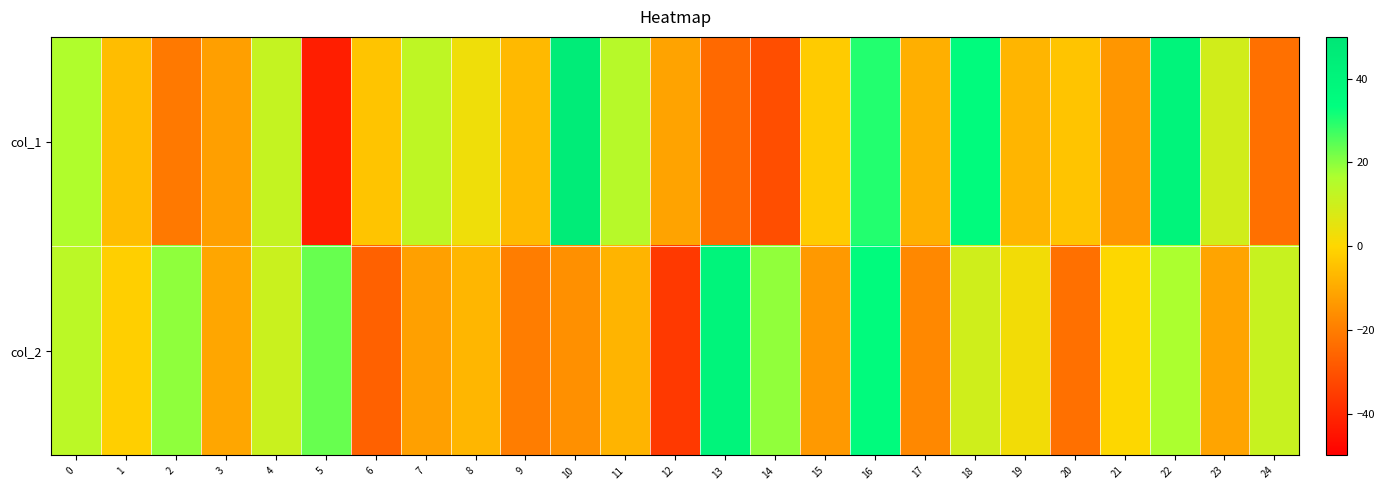

At how many categories does at least one series exceed 1?

16